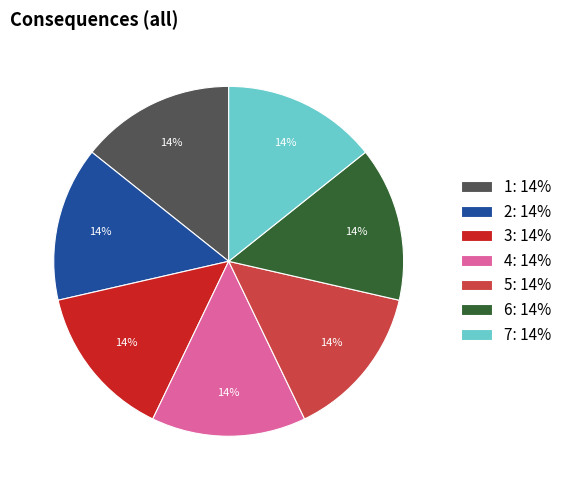

Count the number of slices in the pie.

7